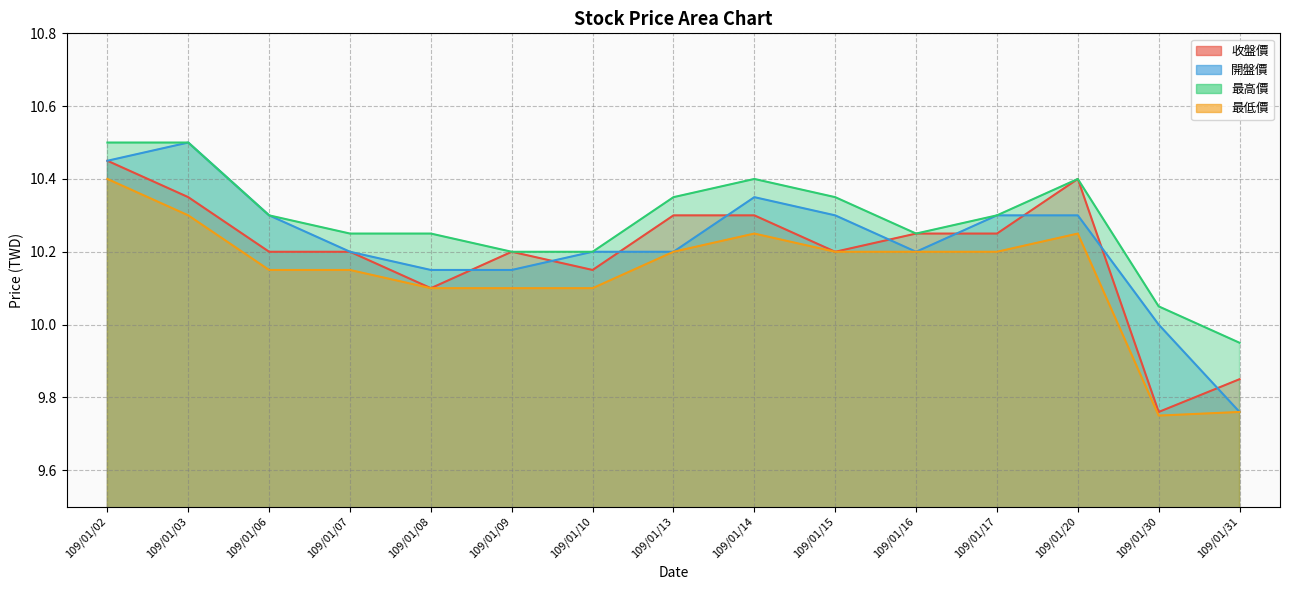

What is the lowest value of the 最高價 series?

9.9